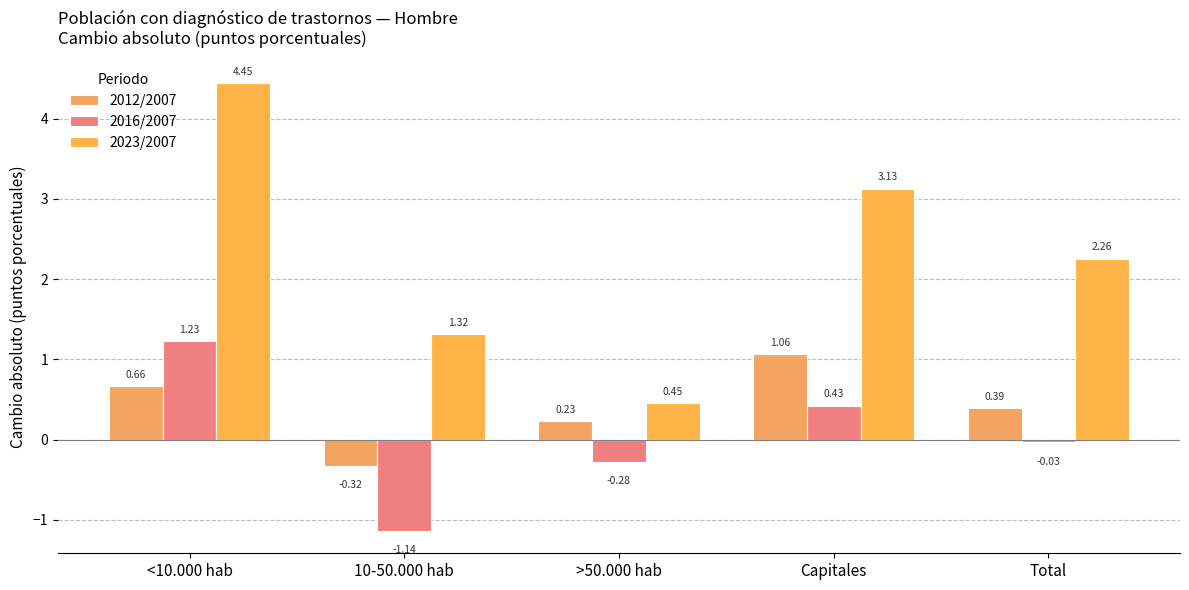

What is the sum of all 2012/2007 values?

2.0